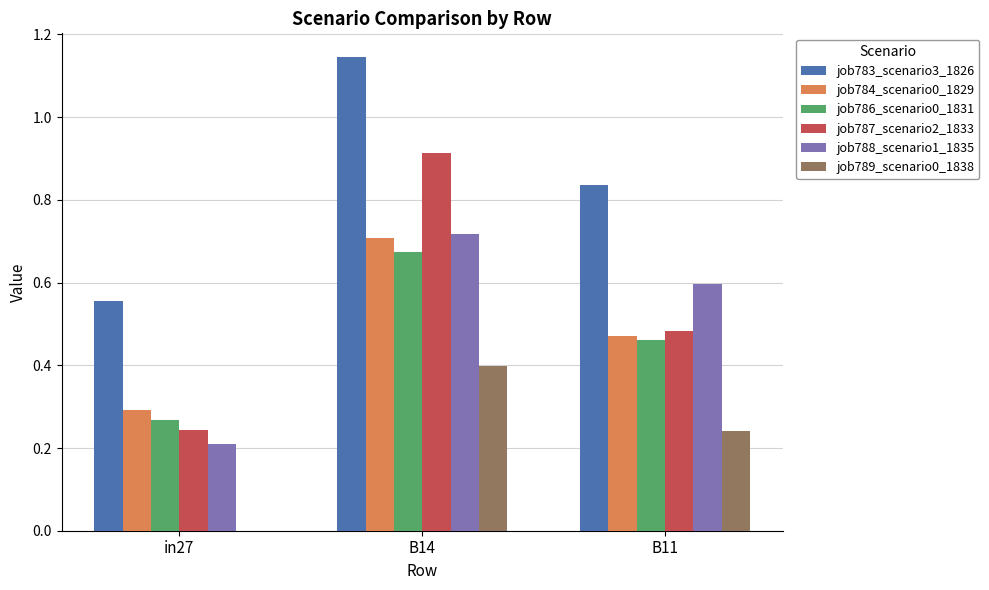

The value of job786_scenario0_1831 at in27 is 0.5. True or false?

False